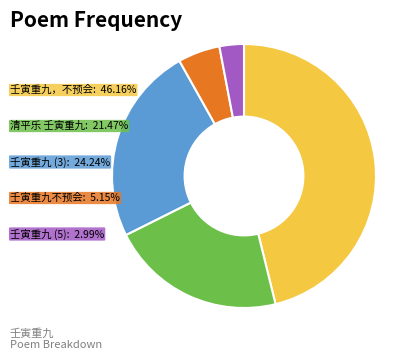

Count the number of slices in the pie.

5